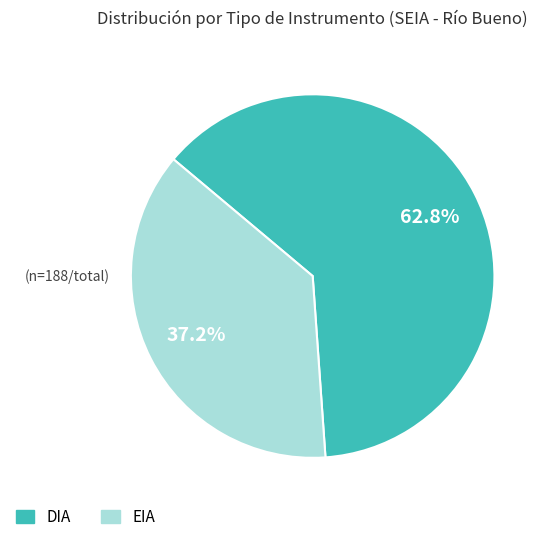

Between EIA and DIA, which is larger?

DIA